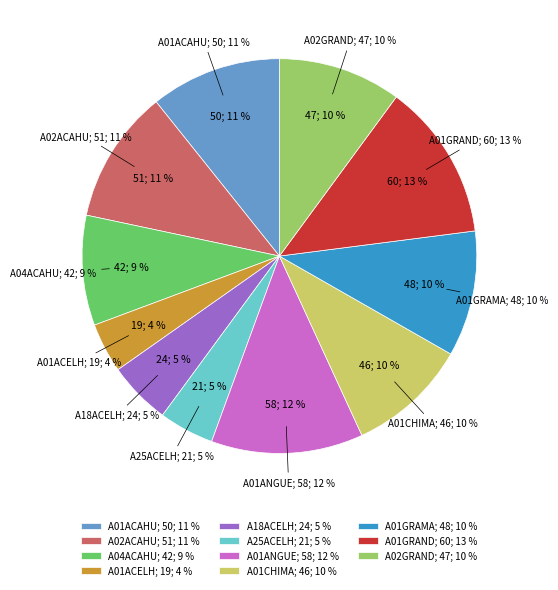

To the nearest percent, what percentage of the pie is A01ANGUE?

12%